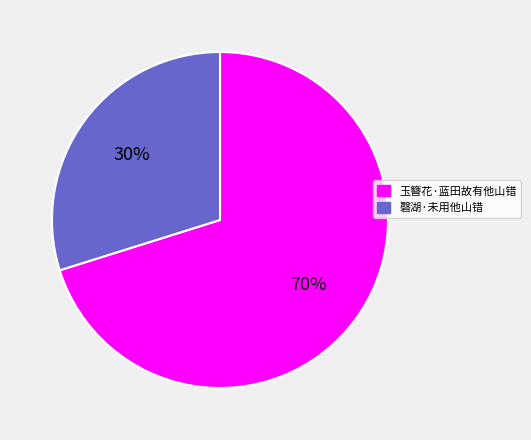

Is there a majority slice in this chart?

Yes